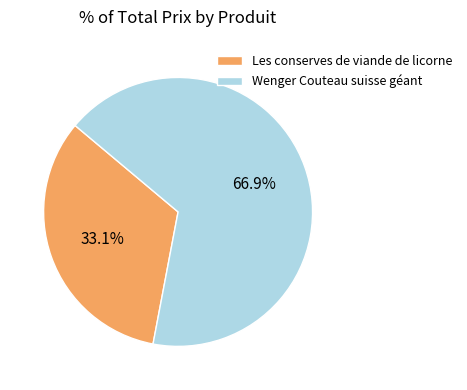

True or false: Wenger Couteau suisse géant accounts for 54% of the total.

False